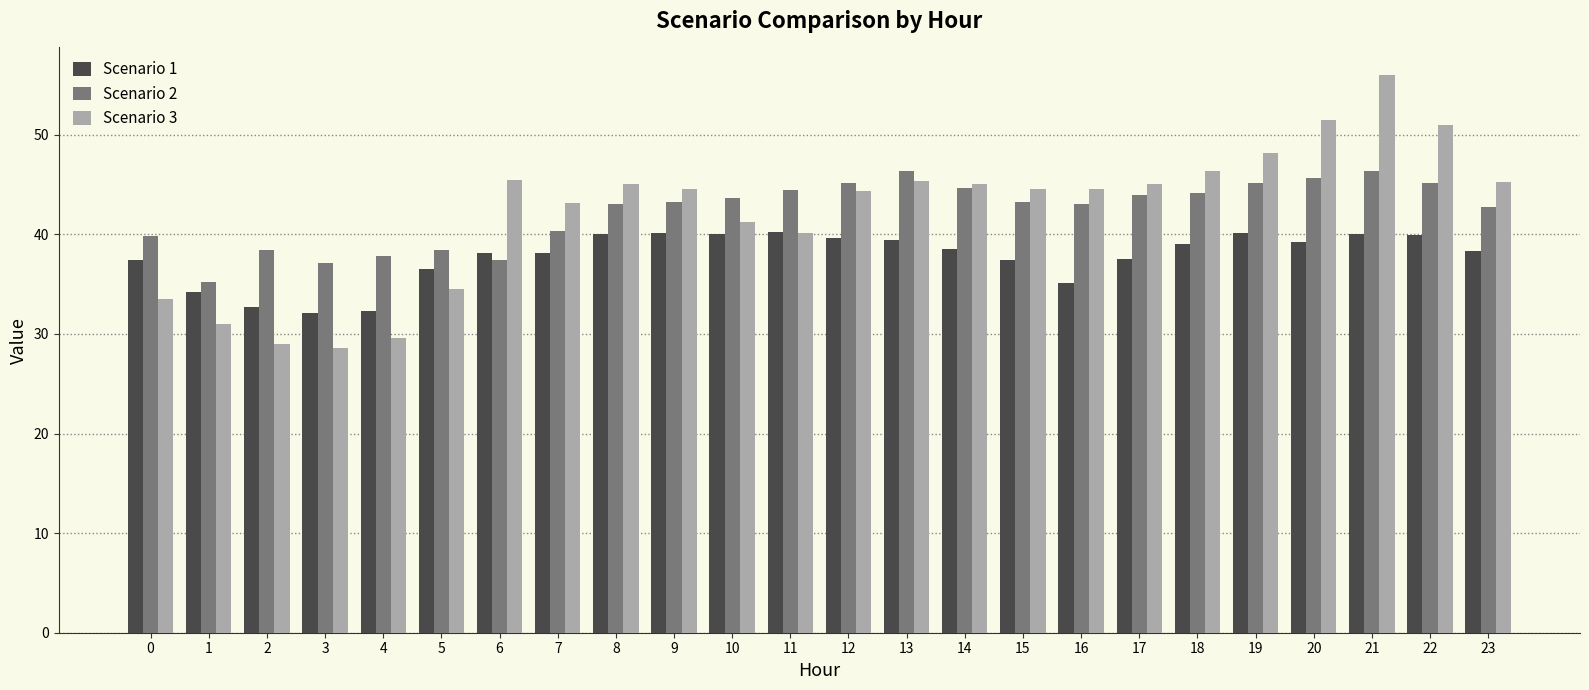

List the series in order of their peak value, highest first.

Scenario 3, Scenario 2, Scenario 1